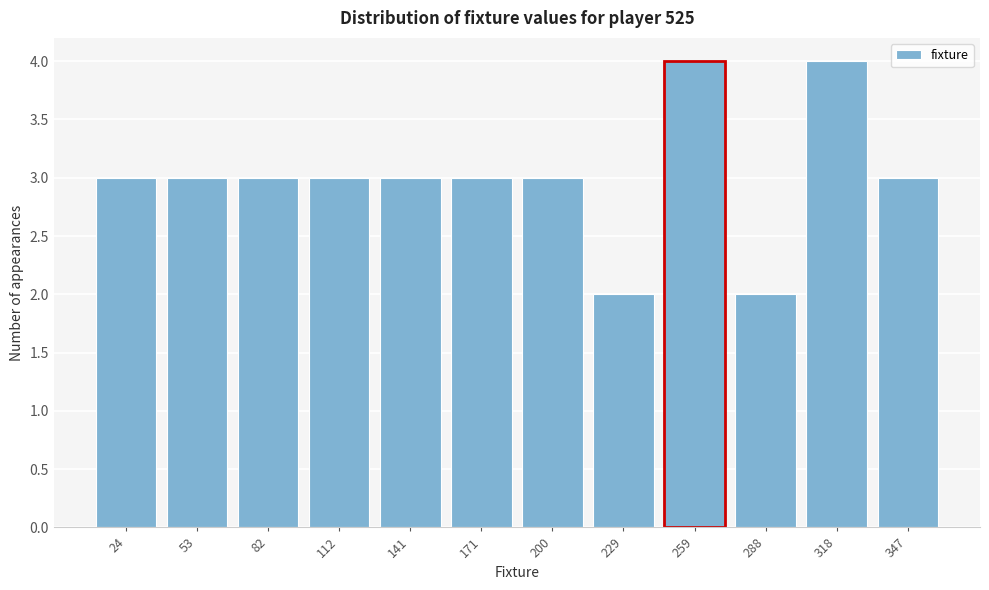

Reading left to right, list all the values displayed in this chart.

24=3	53=3	82=3	112=3	141=3	171=3	200=3	229=2	259=4	288=2	318=4	347=3